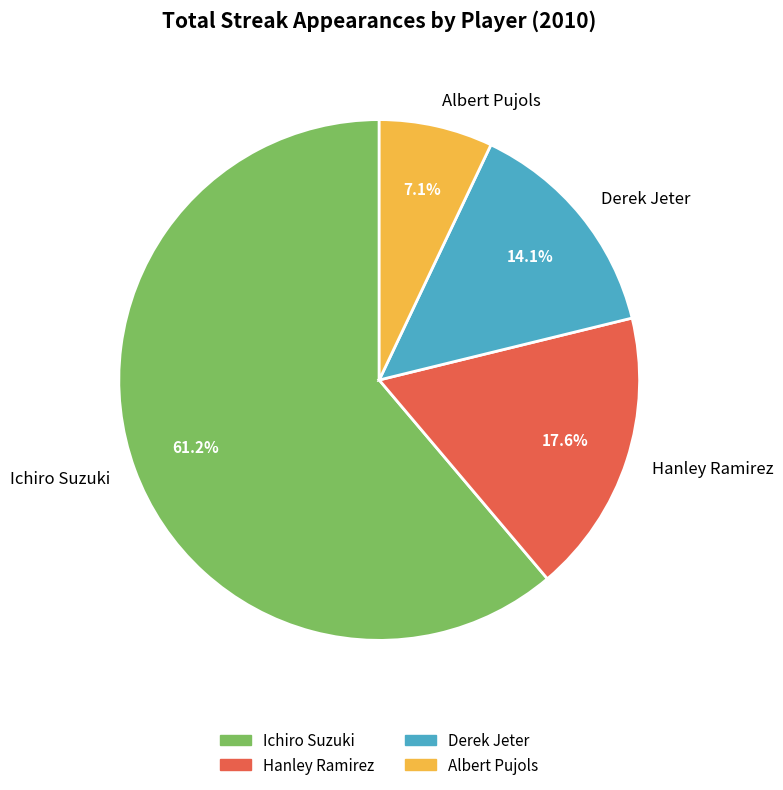

The Hanley Ramirez slice represents 28% of the pie. True or false?

False